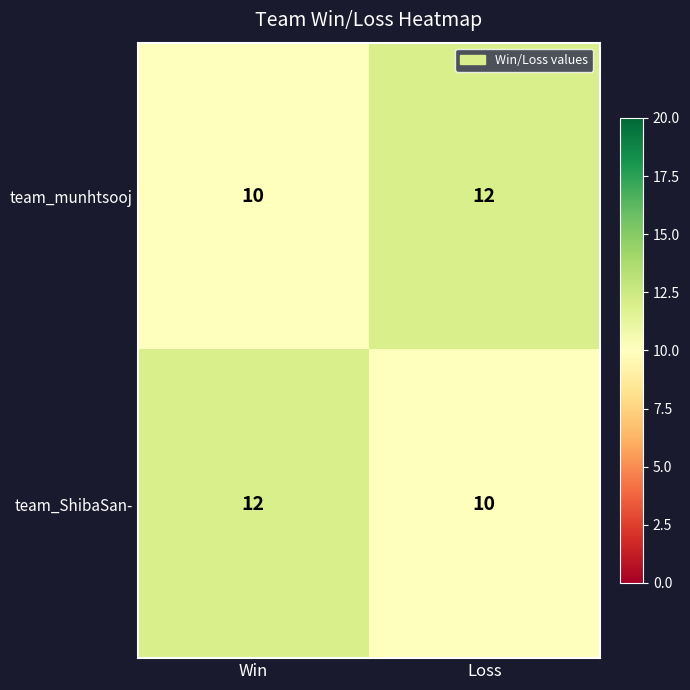

How many distinct data groups are displayed?

2